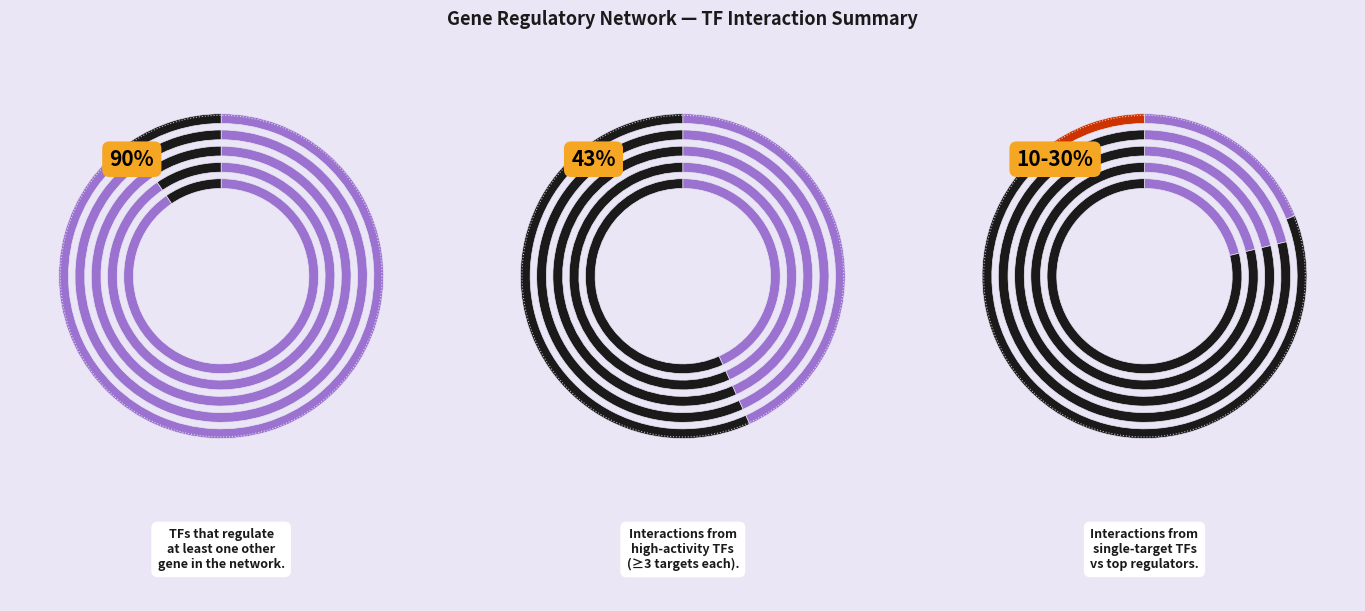

Is there a majority slice in this chart?

No